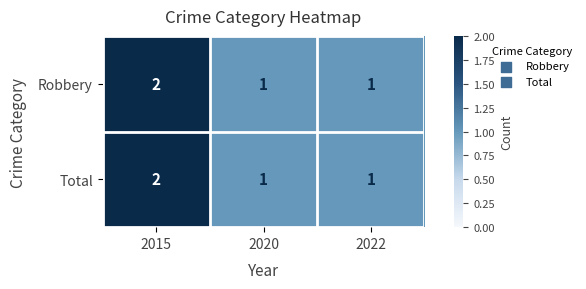

At which category is the sum across all series the highest?

2015